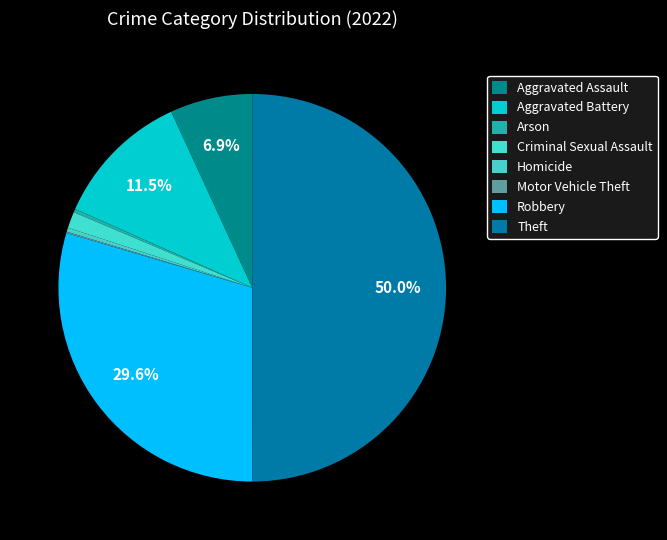

How many segments does this pie chart have?

8